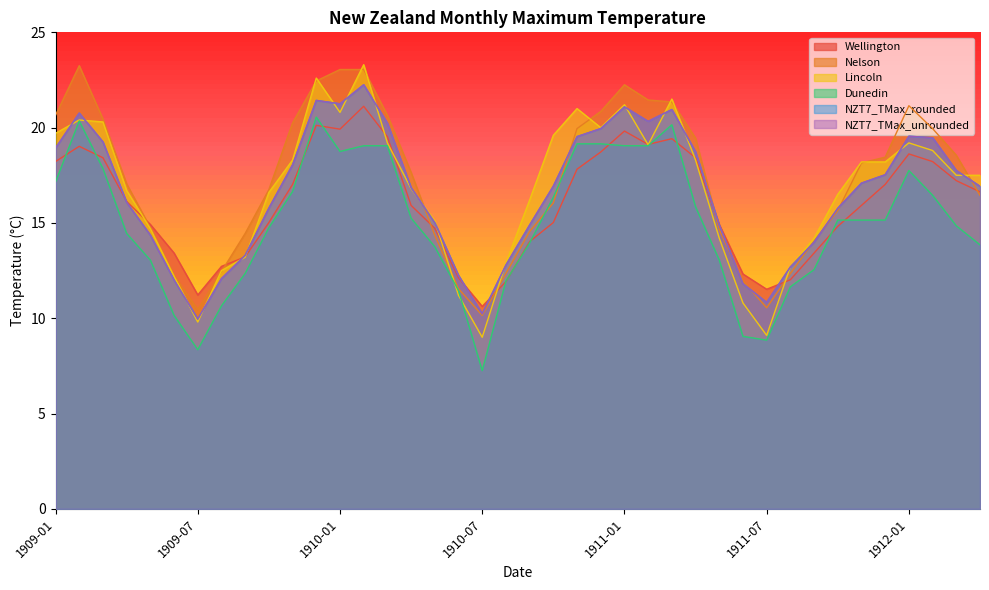

At how many categories does at least one series exceed 13?

32